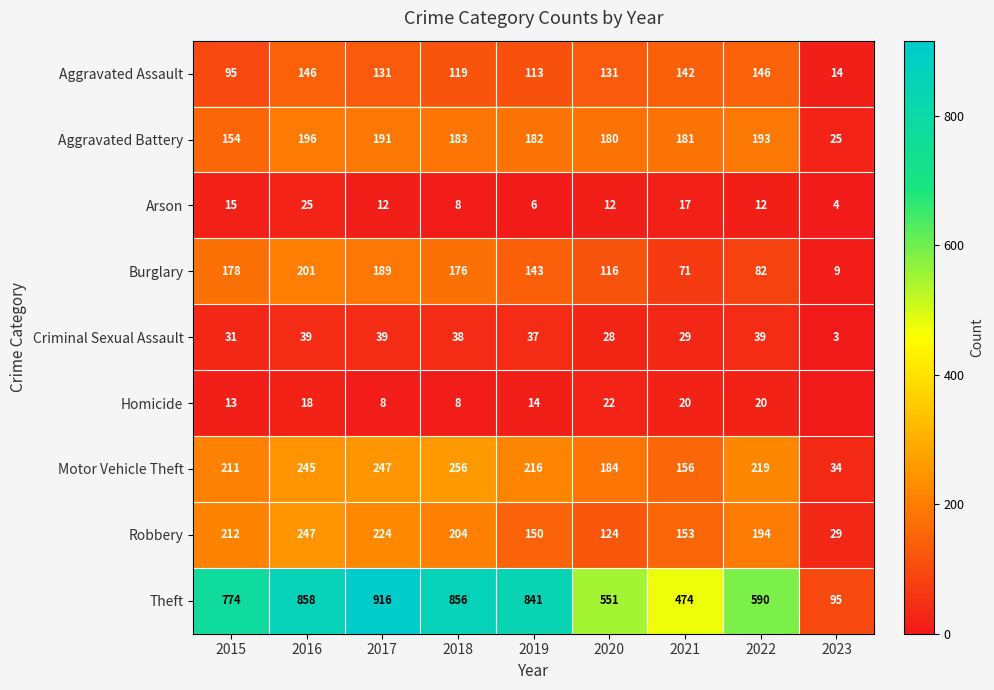

Rank the categories by Motor Vehicle Theft value from highest to lowest.

2018, 2017, 2016, 2022, 2019, 2015, 2020, 2021, 2023